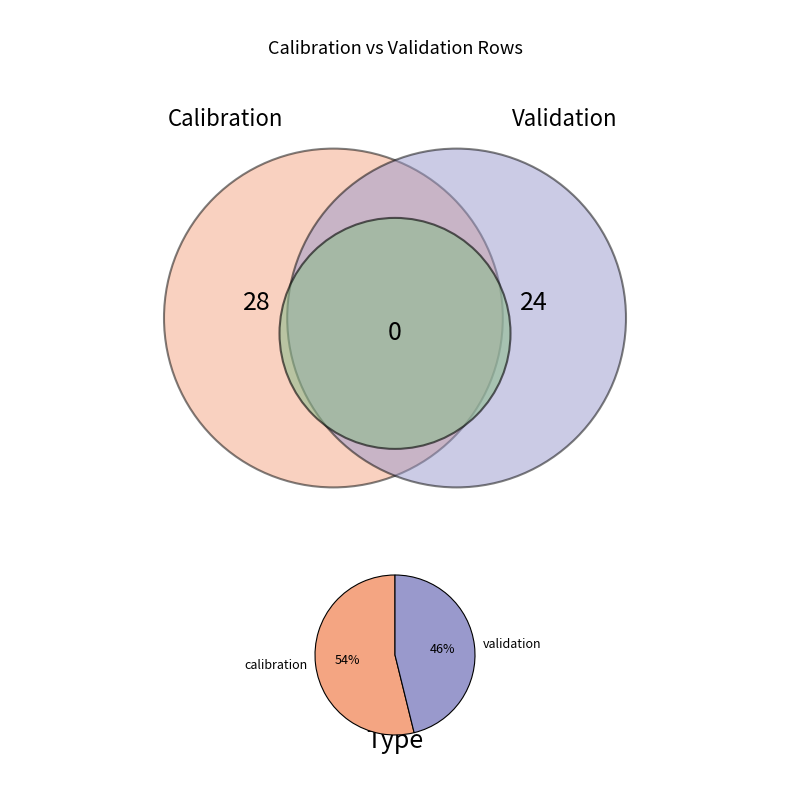

What is the largest slice in the pie chart?

calibration